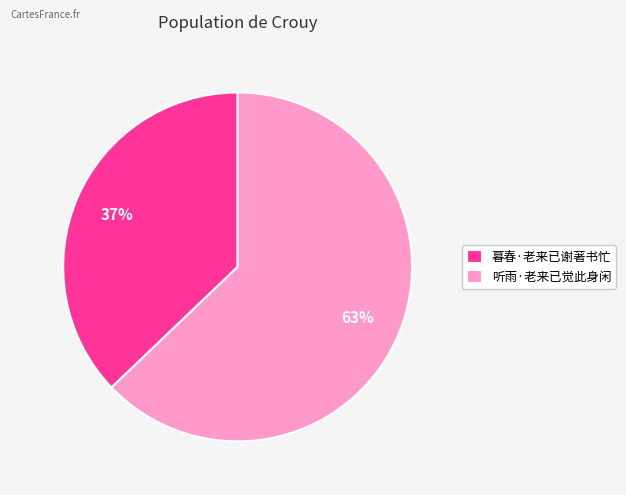

Which slice is the largest?

听雨·老来已觉此身闲